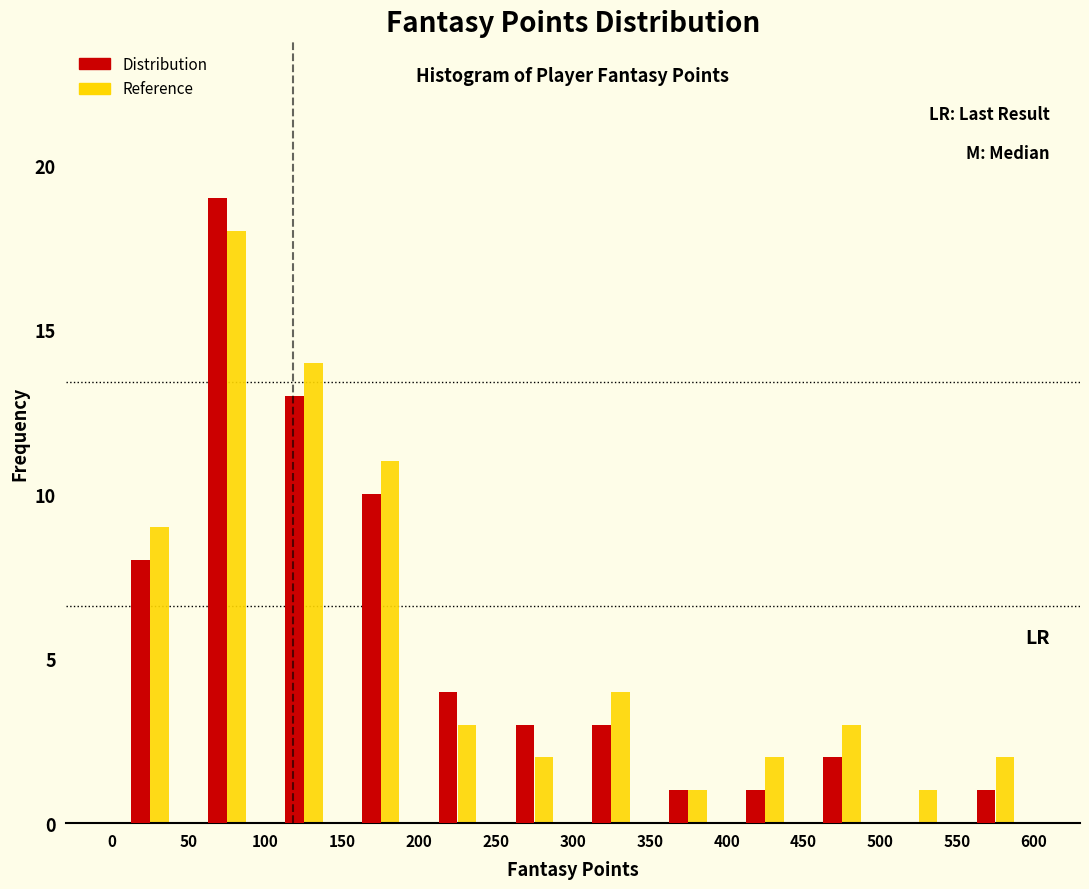

Reading left to right, transcribe this chart: for each range on the x-axis, give the height of each series' bar. The values are not printed on the chart, so give them approximately, as read against the axis.

0 to 50: Distribution=8	Reference=9
50 to 100: Distribution=19	Reference=18
100 to 150: Distribution=13	Reference=14
150 to 200: Distribution=10	Reference=11
200 to 250: Distribution=4	Reference=3
250 to 300: Distribution=3	Reference=2
300 to 350: Distribution=3	Reference=4
350 to 400: Distribution=1	Reference=1
400 to 450: Distribution=1	Reference=2
450 to 500: Distribution=2	Reference=3
500 to 550: Distribution=0	Reference=1
550 to 600: Distribution=1	Reference=2